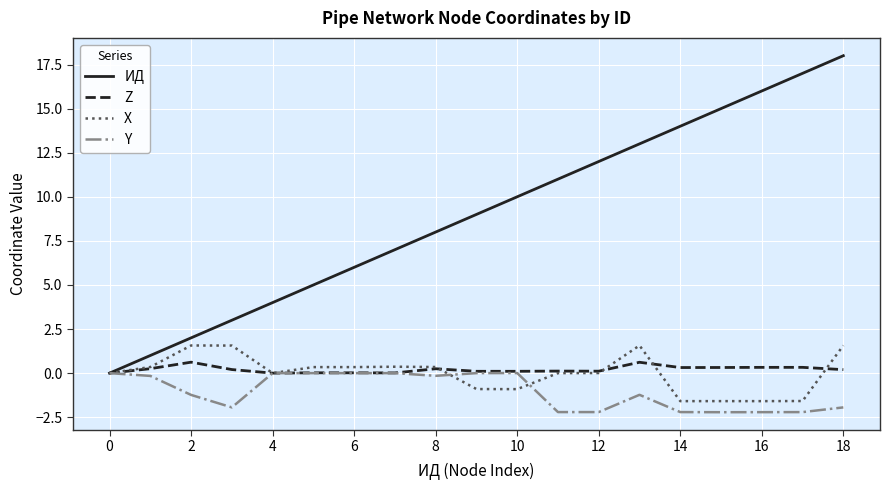

Which series has the largest total across all categories?

ИД